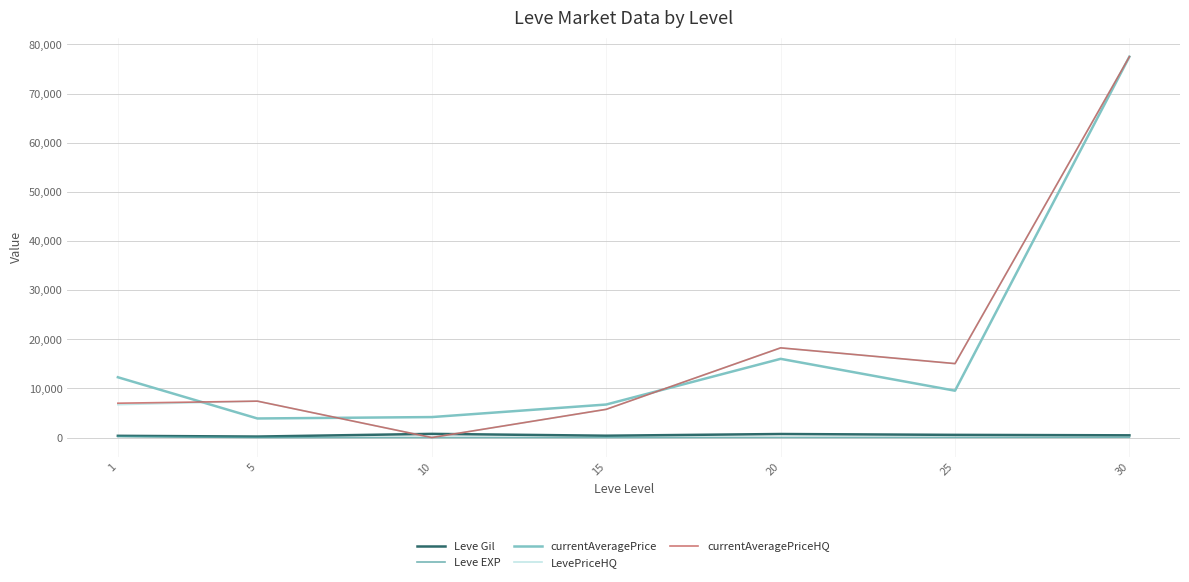

Where do currentAveragePriceHQ and Leve Gil first cross each other?

5 and 10